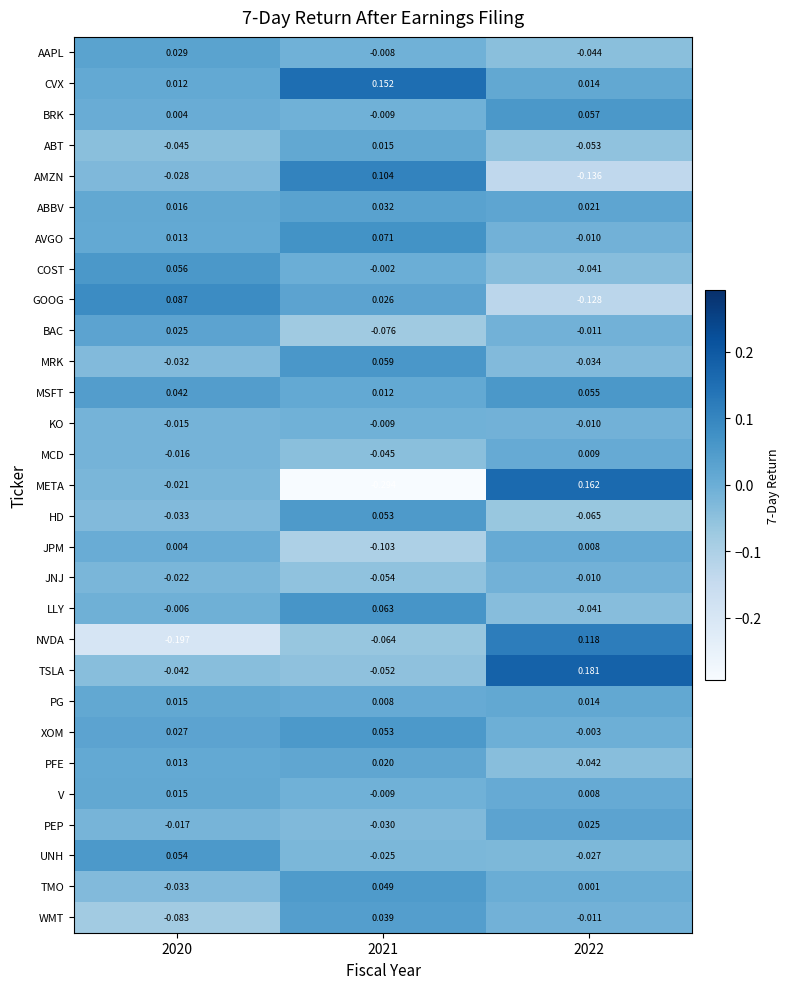

Is the value of PEP at 2021 greater than the value of HD at 2022?

Yes